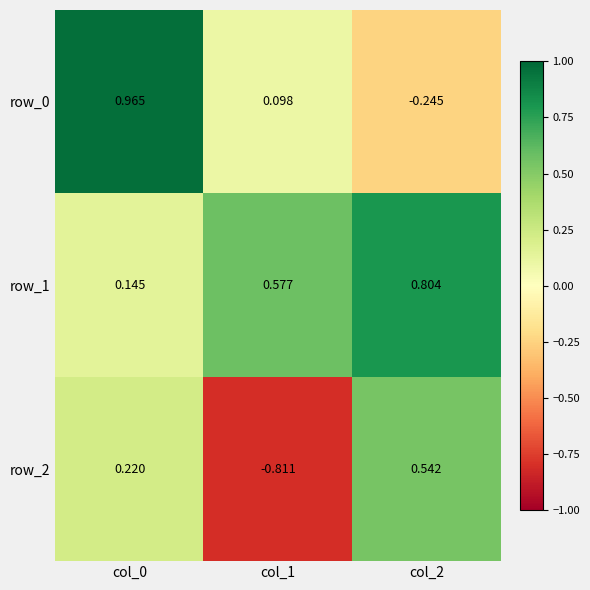

Which category has the highest value across all series?

col_0